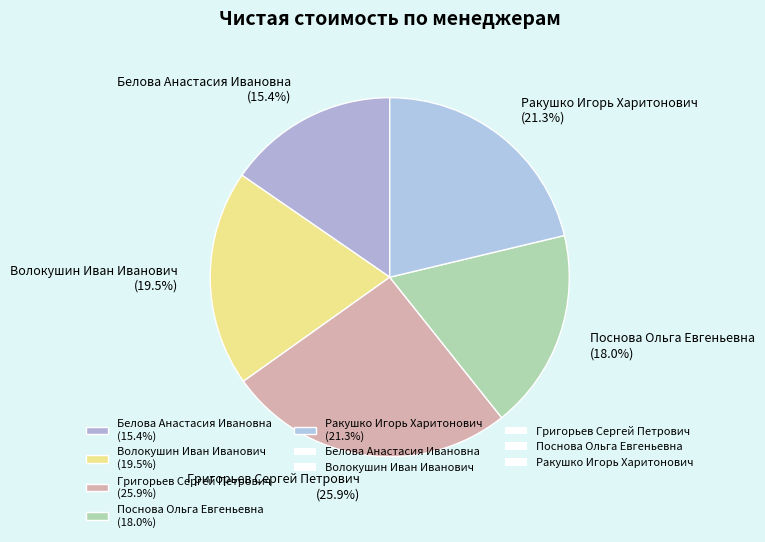

To the nearest percent, what is the difference between the largest and smallest slice percentages?

10%